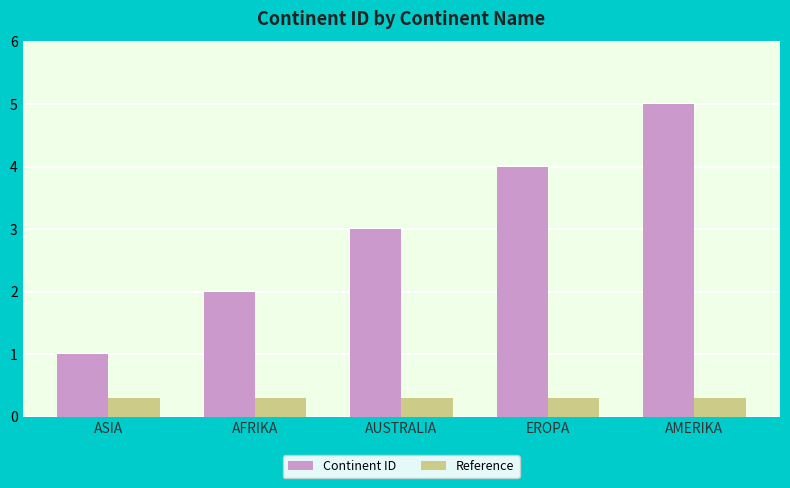

How many values in the Continent ID series are below 3?

2